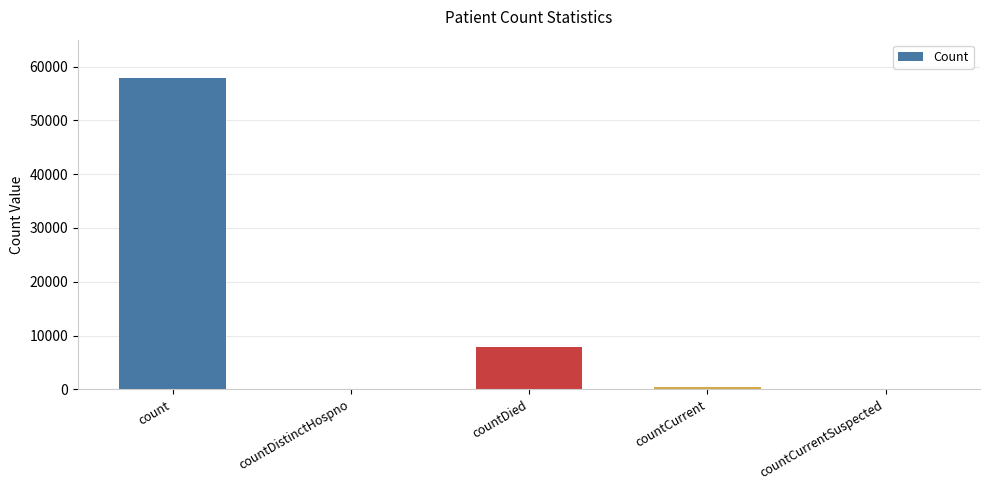

True or false: the data shows -23309 at countCurrentSuspected.

False